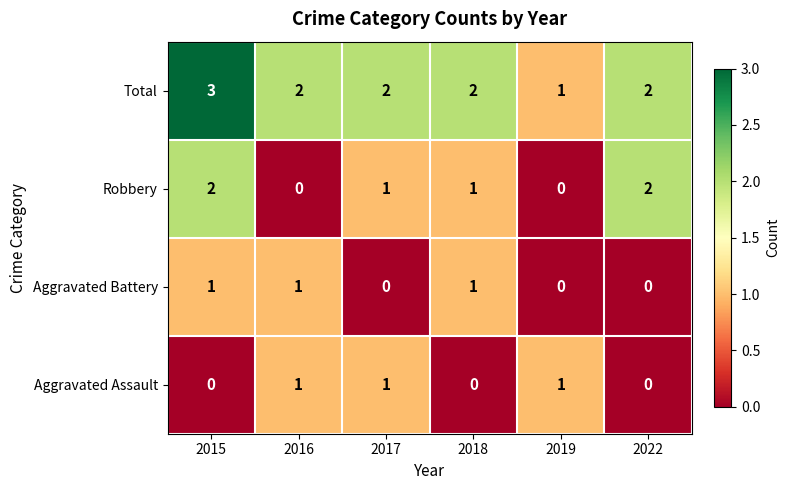

Which series has the largest total across all categories?

Total